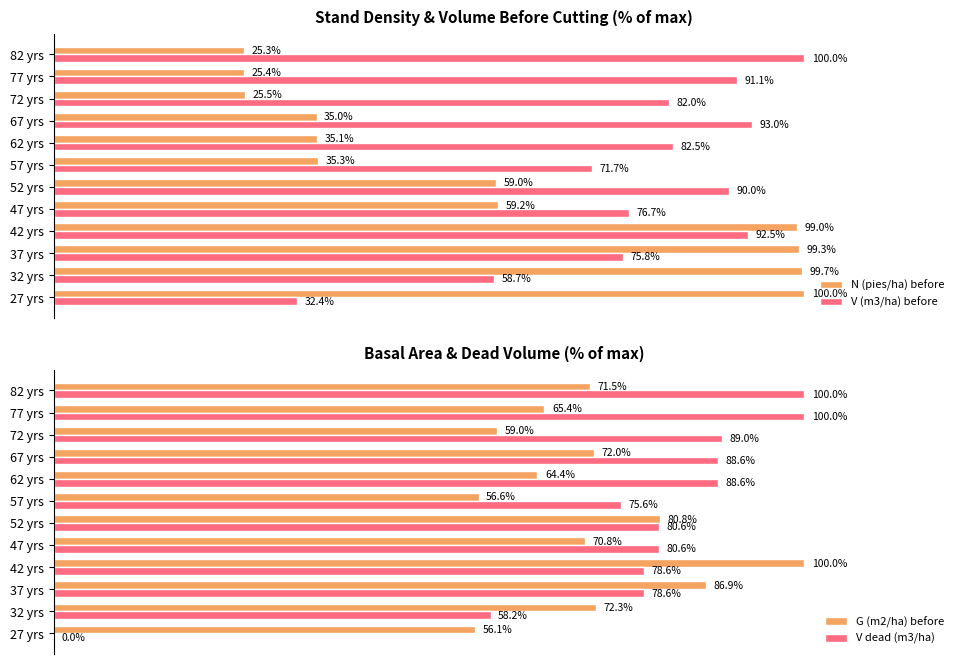

How many distinct data groups are displayed?

4